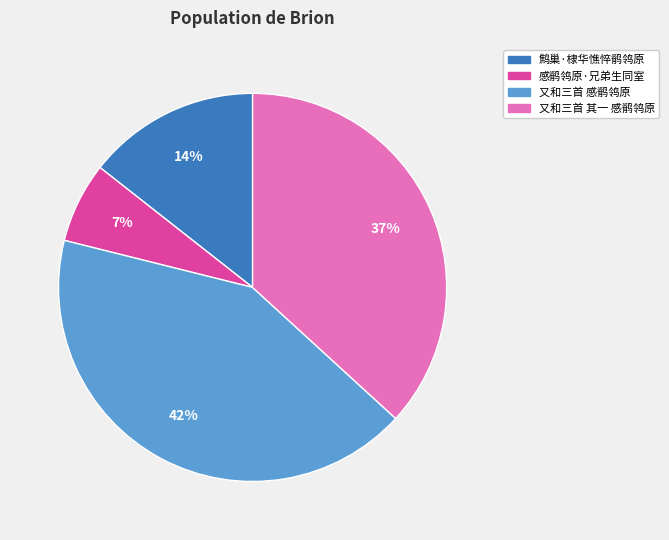

What percentage is the 又和三首 感鹡鸰原 slice, to the nearest percent?

42%